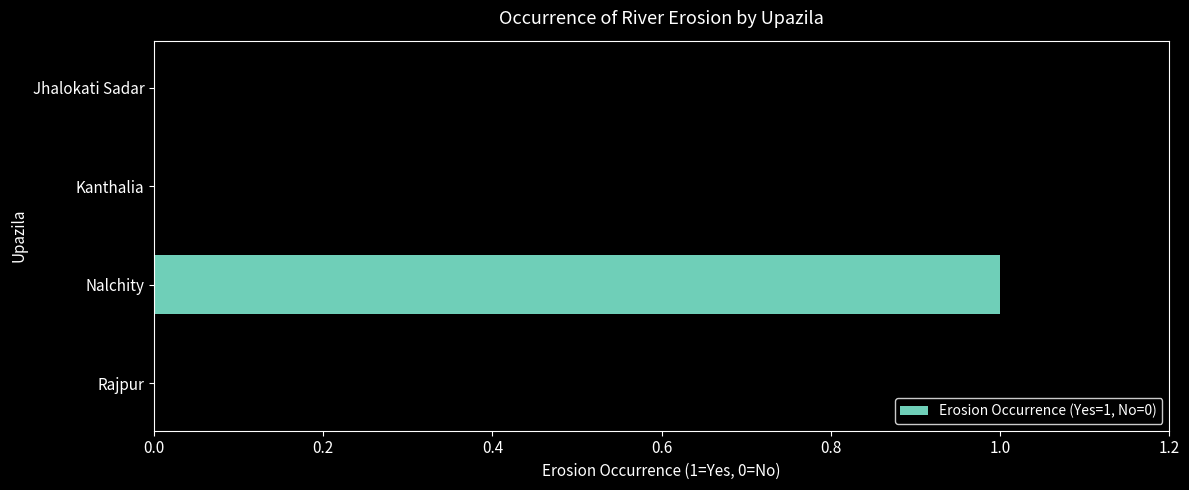

What is the change in value from Jhalokati Sadar to Nalchity?

+1